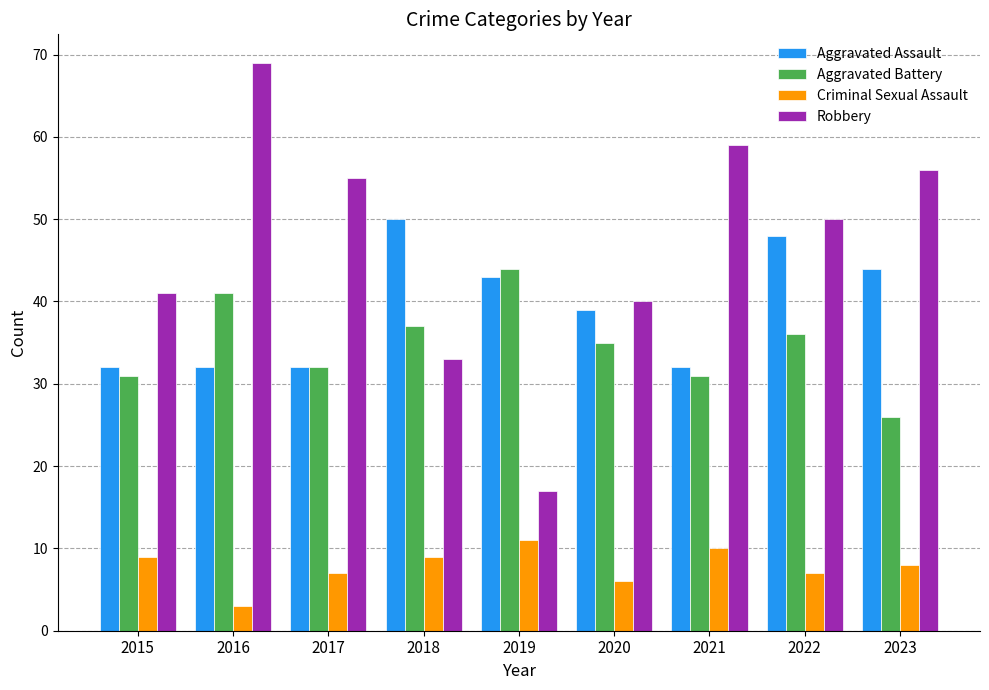

How many bars are there in each group?

4